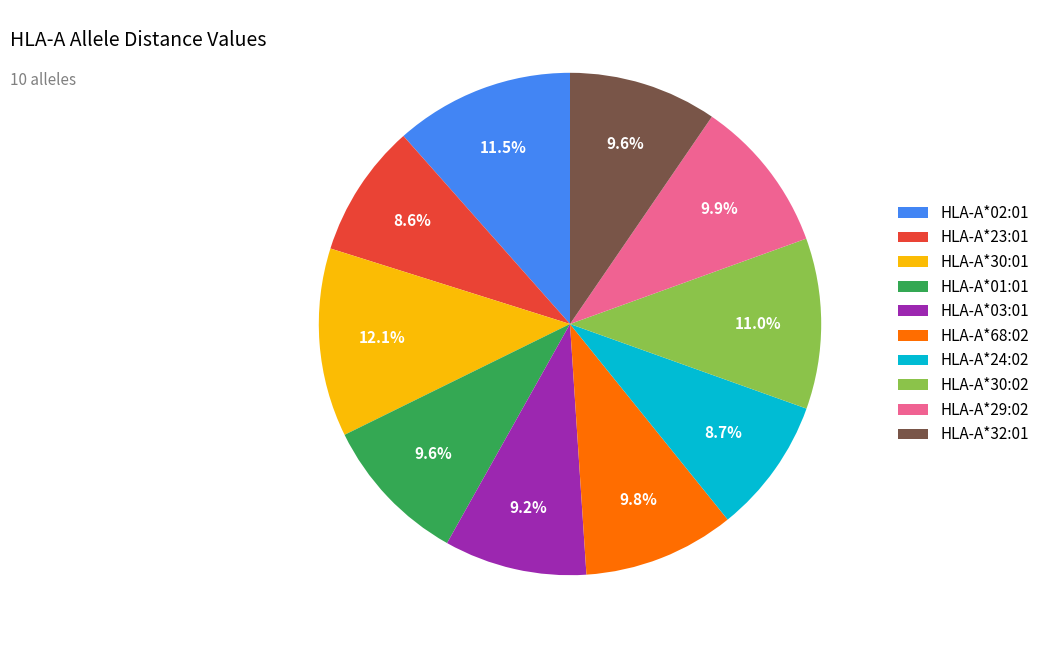

How much of the chart is everything except HLA-A*23:01?

91.4%